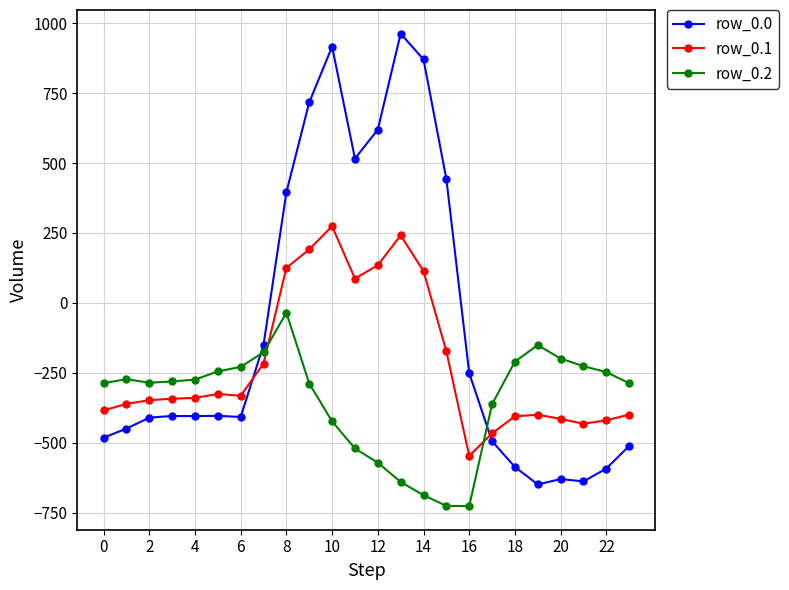

How many times do row_0.2 and row_0.1 cross each other?

2